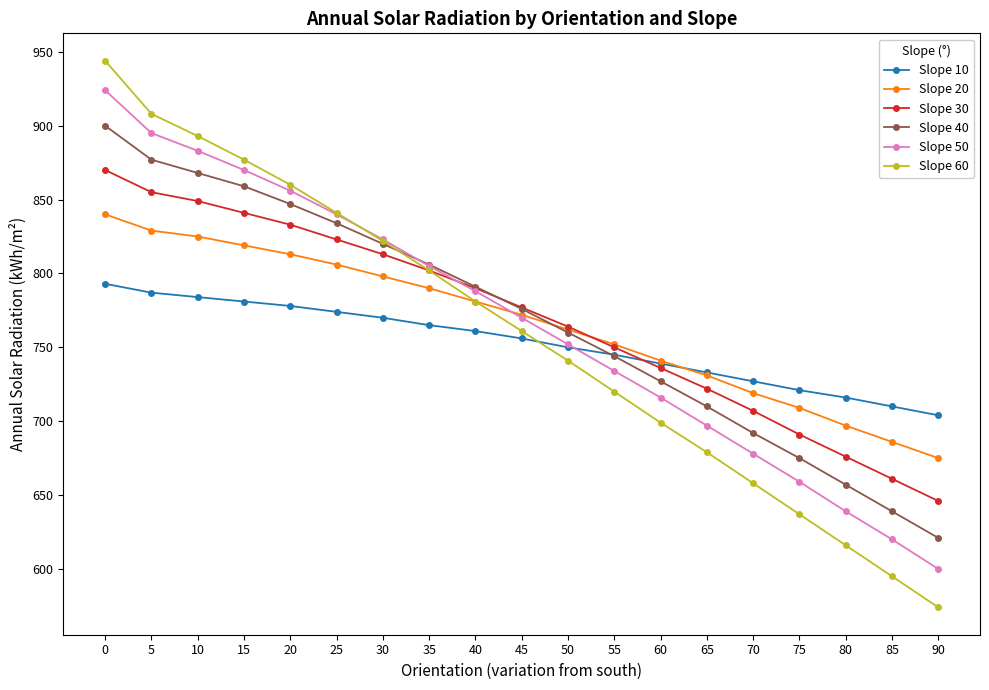

Reading left to right, extract all data points from this chart.

Slope 10: 793	787	784	781	778	774	770	765	761	756	750	745	739	733	727	721	716	710	704
Slope 20: 840	829	825	819	813	806	798	790	781	772	762	752	741	731	719	709	697	686	675
Slope 30: 870	855	849	841	833	823	813	802	790	777	764	750	736	722	707	691	676	661	646
Slope 40: 900	877	868	859	847	834	820	806	791	776	760	744	727	710	692	675	657	639	621
Slope 50: 924	895	883	870	856	840	823	805	788	770	752	734	716	697	678	659	639	620	600
Slope 60: 944	908	893	877	860	841	822	802	781	761	741	720	699	679	658	637	616	595	574